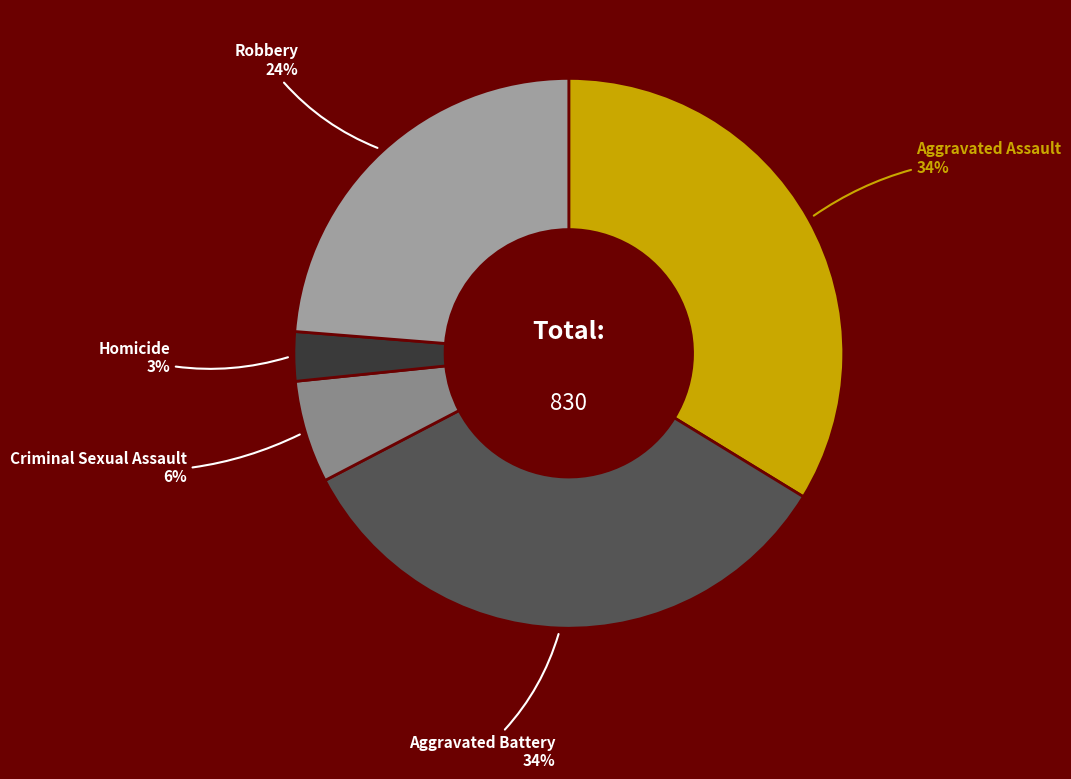

How many segments does this pie chart have?

5